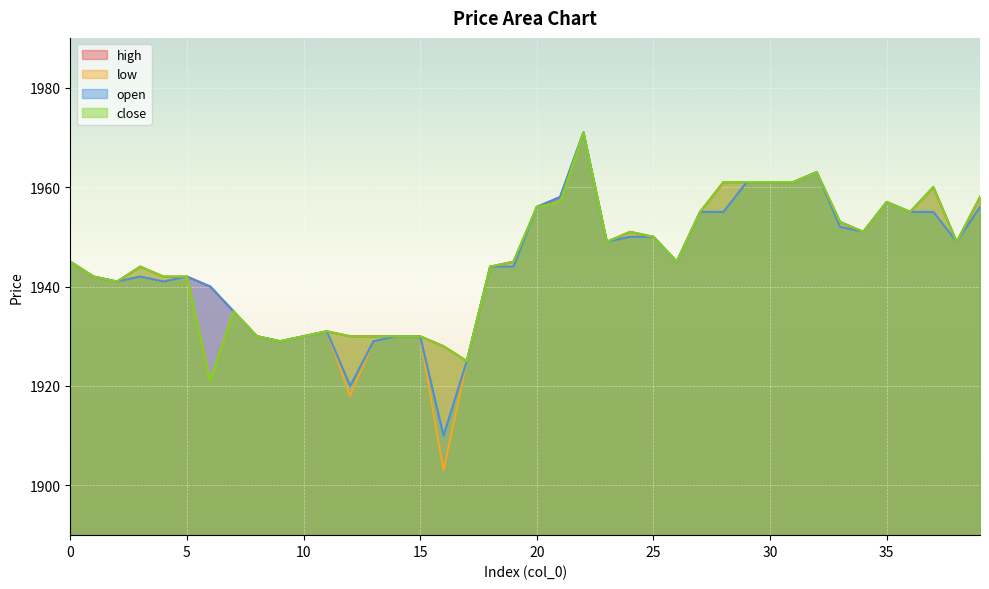

Which series has the largest range (max minus min)?

low